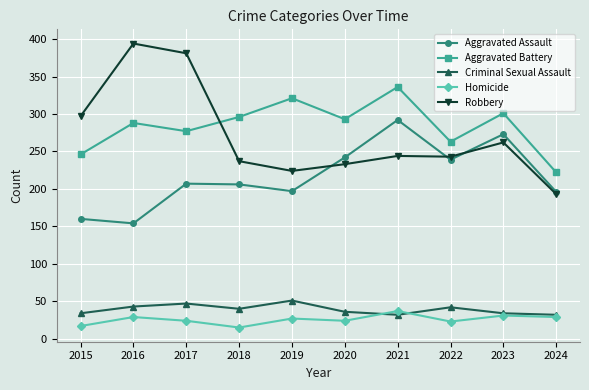

Rank the series at 2021 from highest to lowest value.

Aggravated Battery, Aggravated Assault, Robbery, Homicide, Criminal Sexual Assault